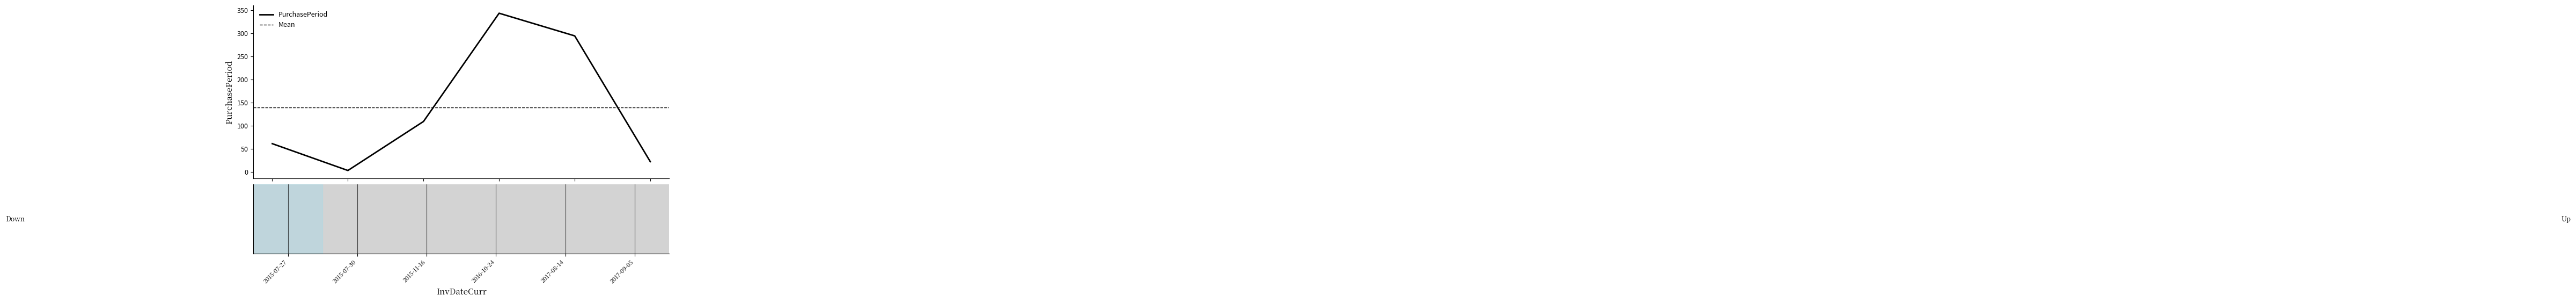

True or false: the data shows 31 at 2017-09-05.

False